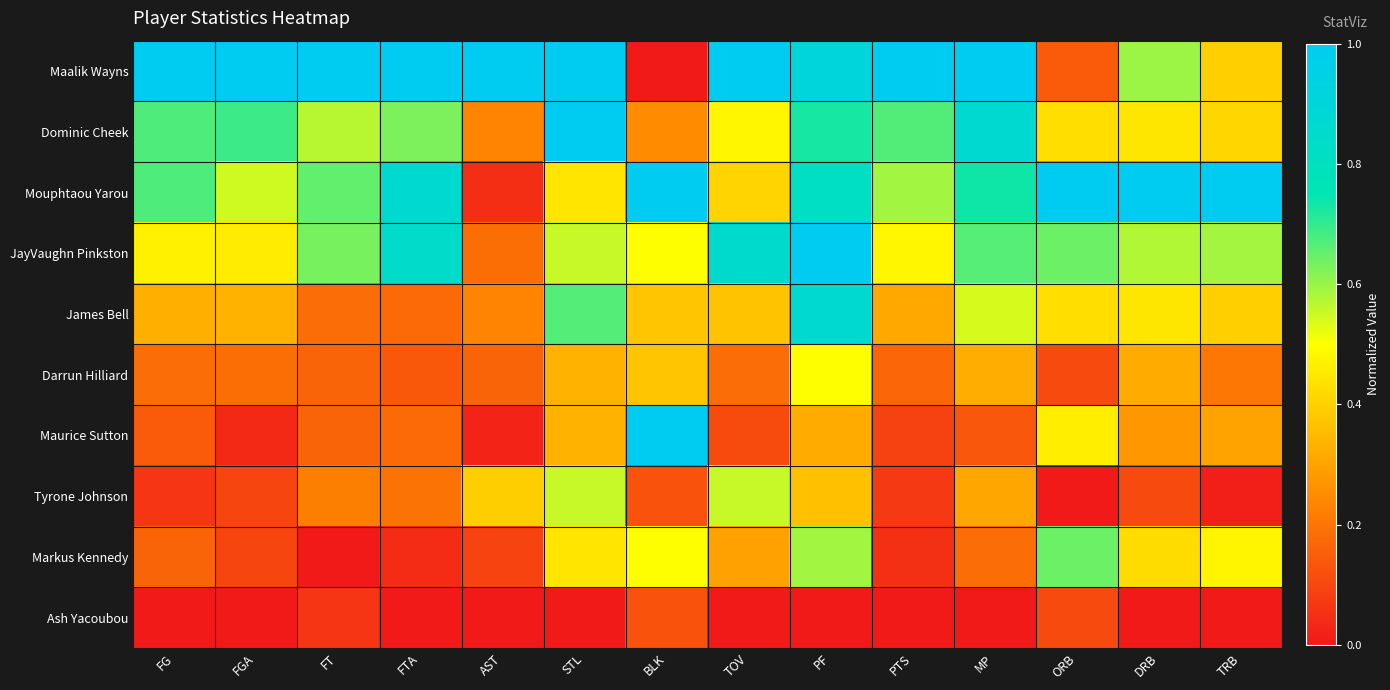

Between STL and FGA, which is larger?

STL